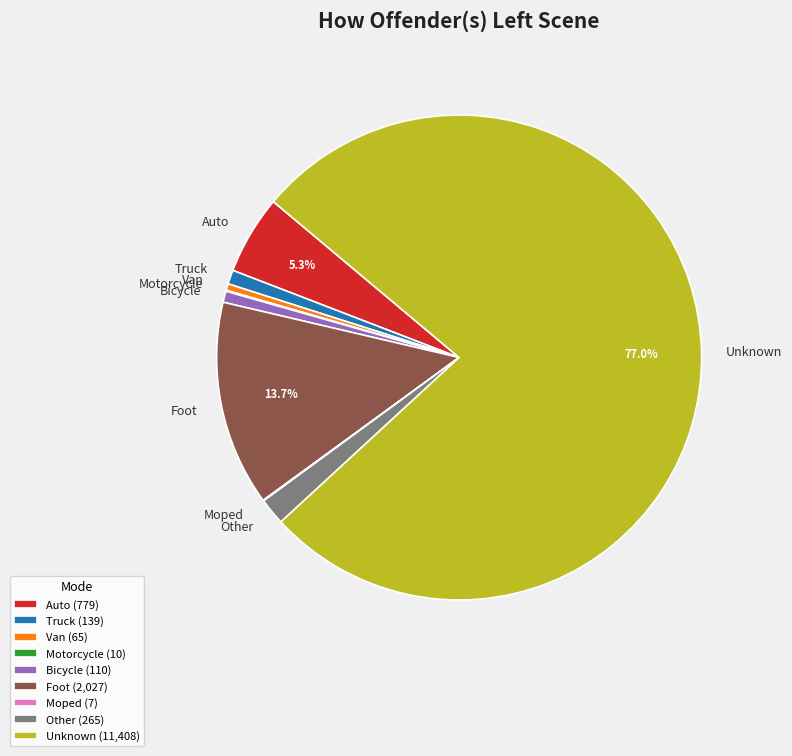

What percentage is the Bicycle slice, to the nearest percent?

1%